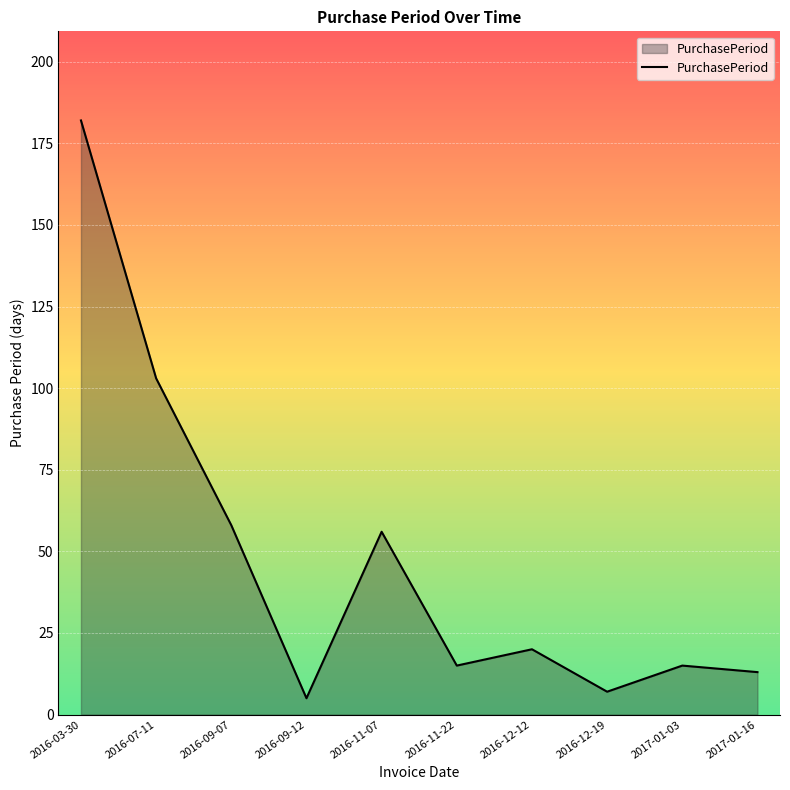

Is it true that the value at 2017-01-16 is 21?

False